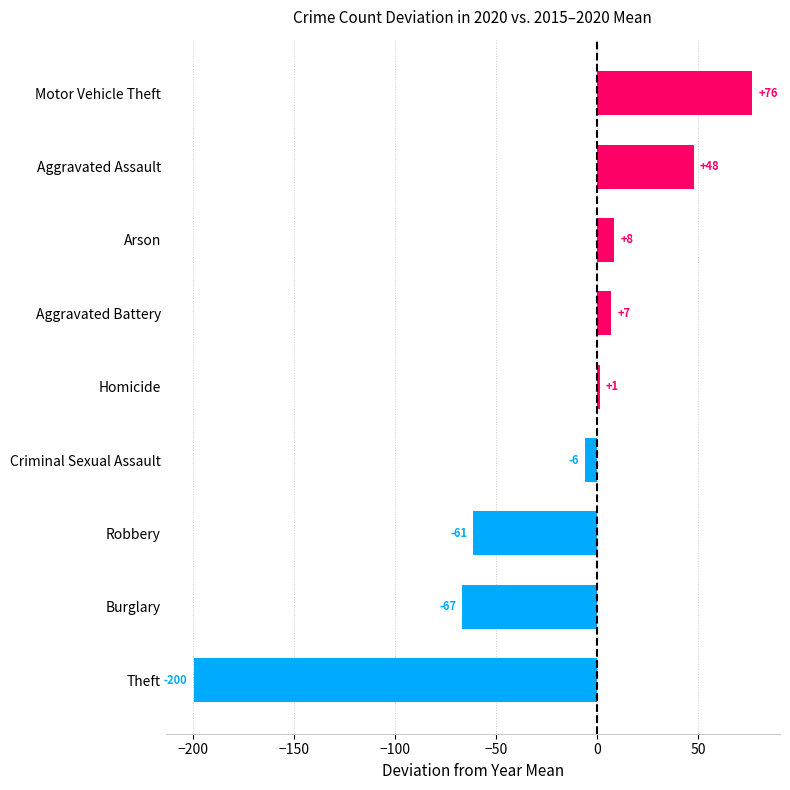

Does the chart contain any negative values?

Yes